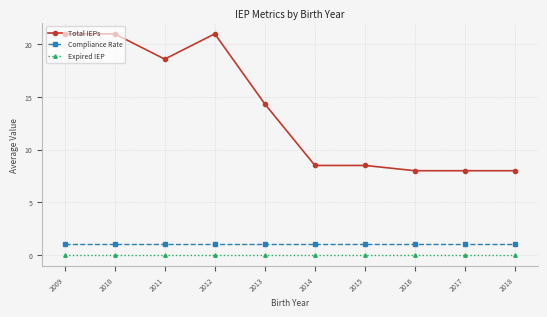

Where is Total IEPs nearest to the value 14?

2013